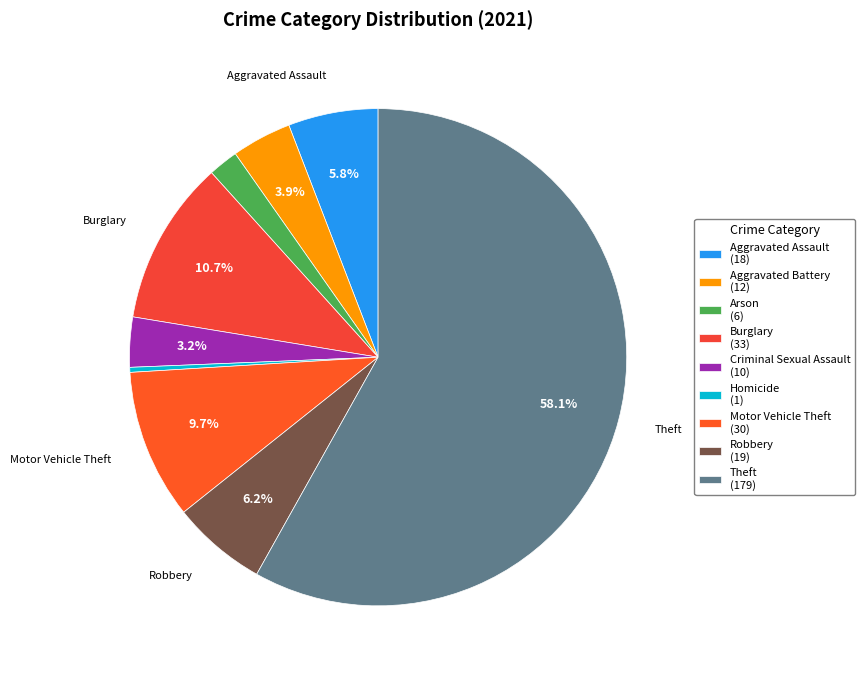

What is the majority slice?

Theft (179)